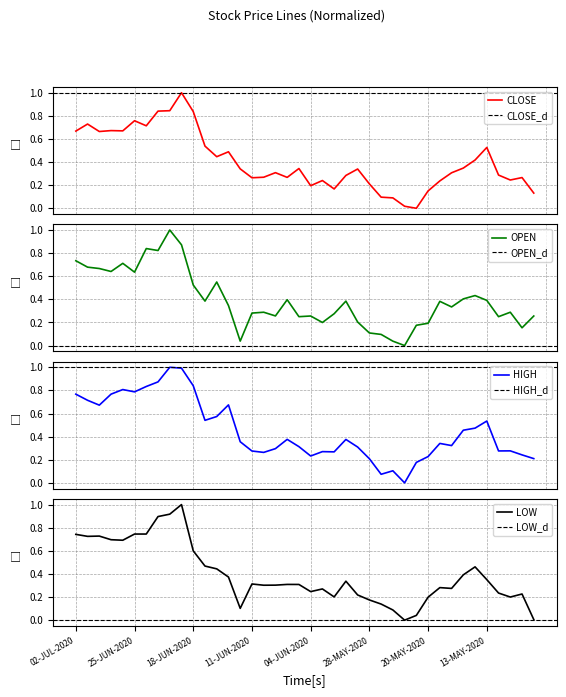

True or false: HIGH and OPEN intersect in this chart.

True